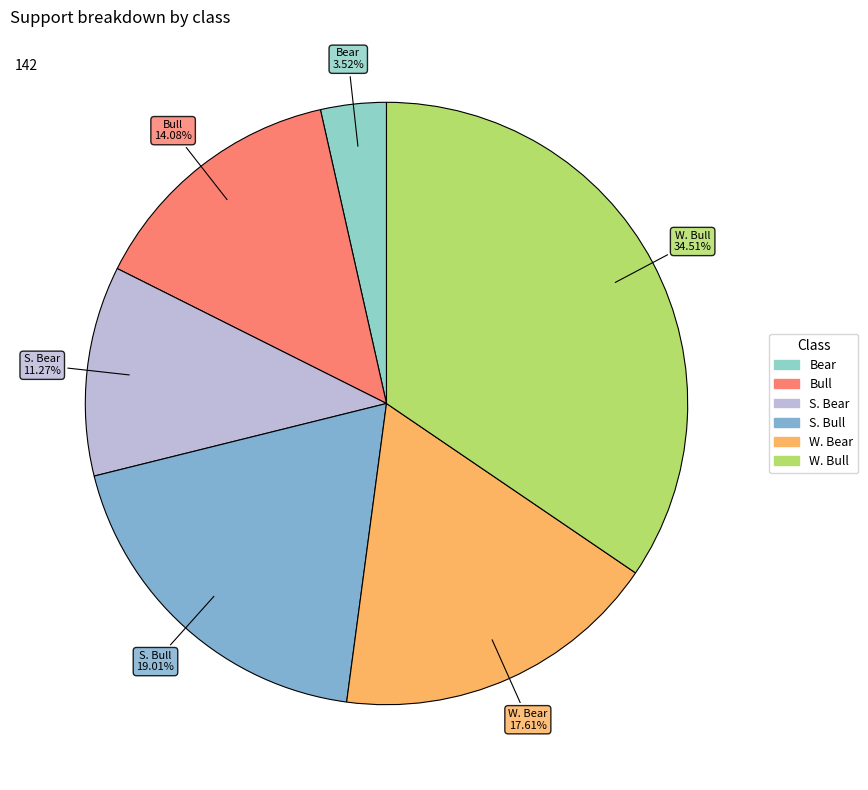

To the nearest percent, what portion does W. Bull represent?

35%